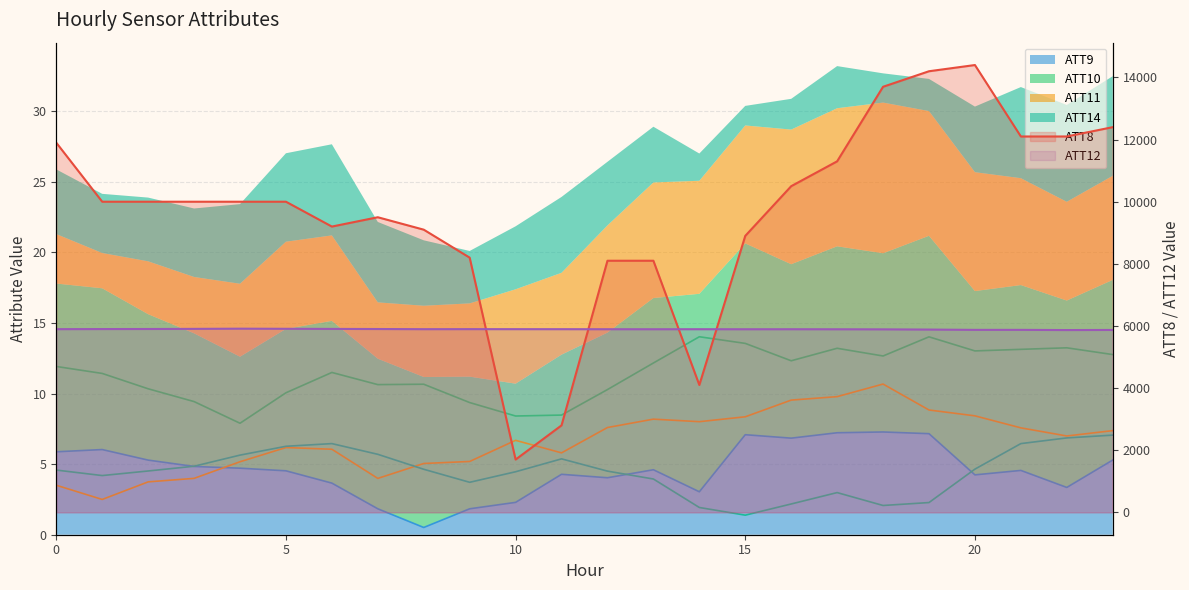

What is the difference between the ATT10 values at 6 and 23?

1.3